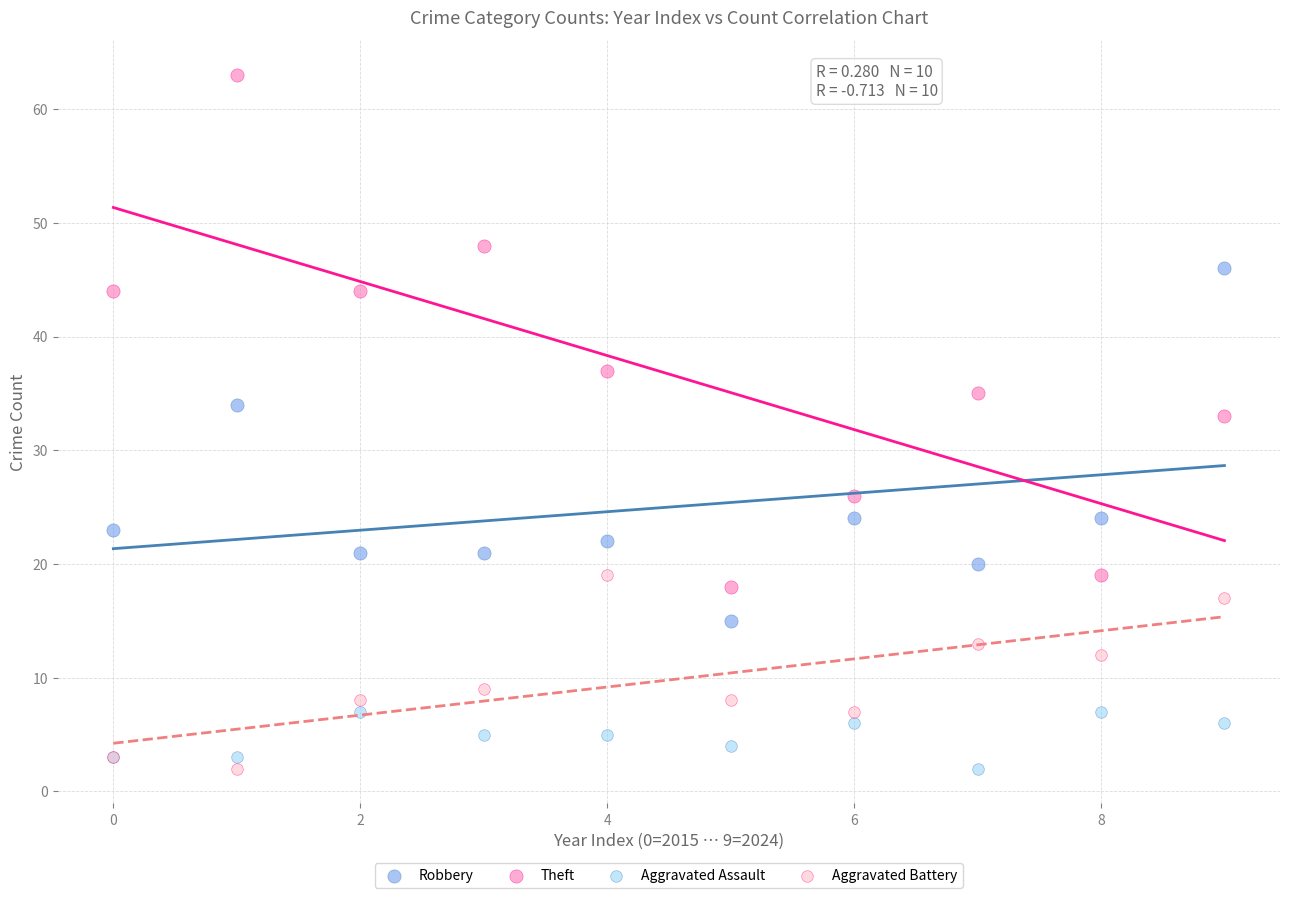

What are all the series names shown in the legend?

Robbery, Theft, Aggravated Assault, Aggravated Battery